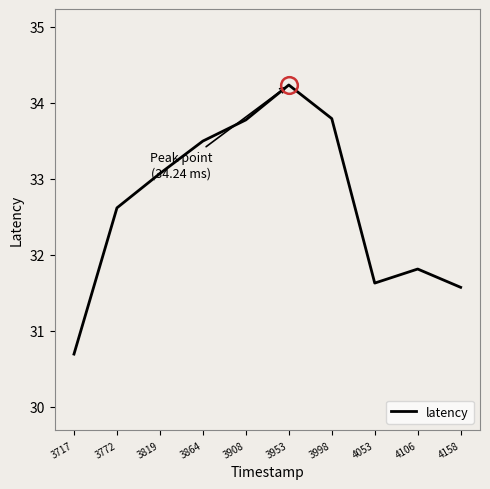

What is the maximum value shown in the chart?

34.2